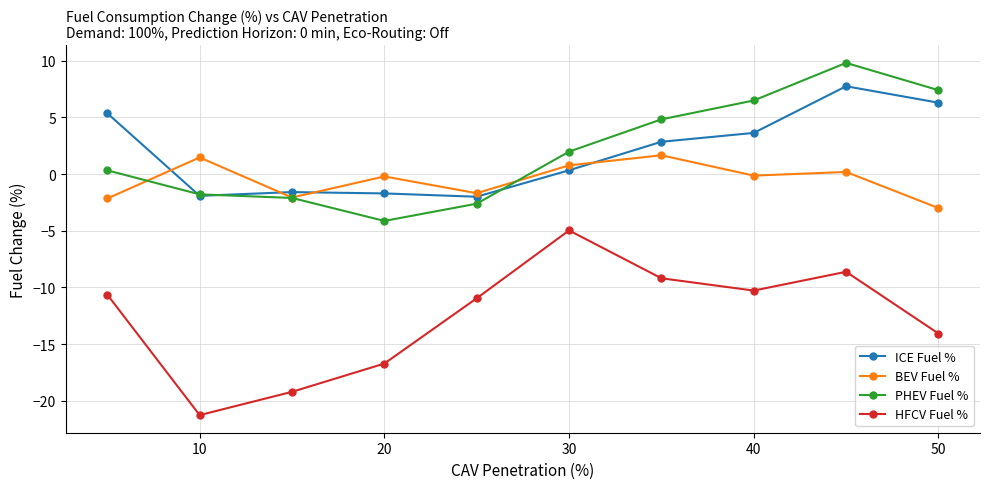

What is the smallest value displayed?

-21.3